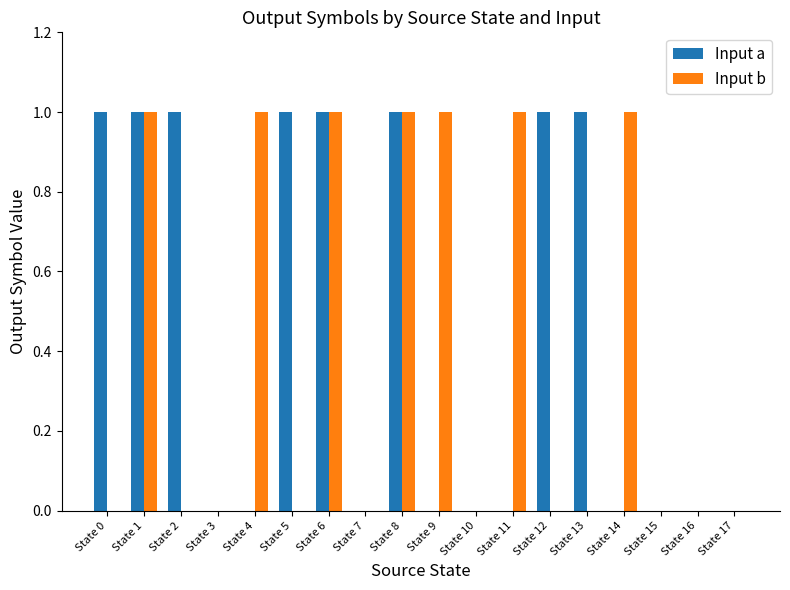

How many groups of bars are there?

18